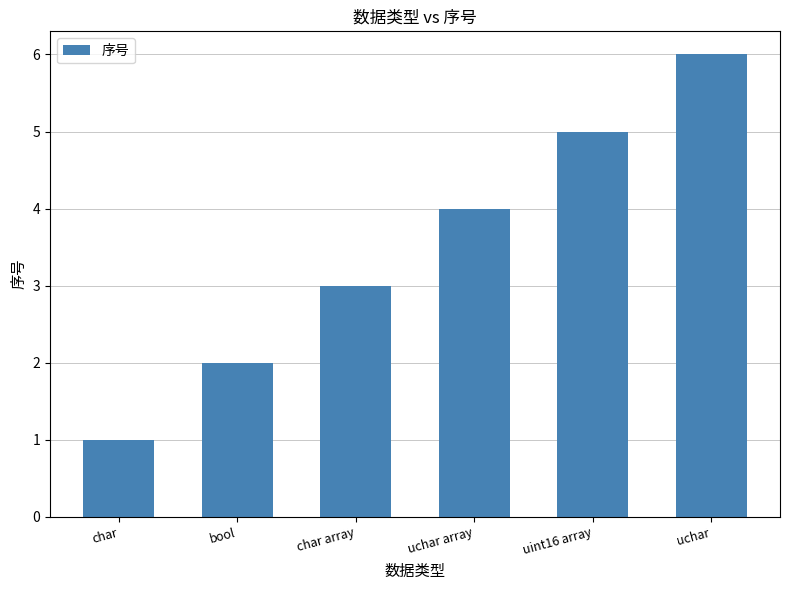

The value at uint16 array is 5. True or false?

True